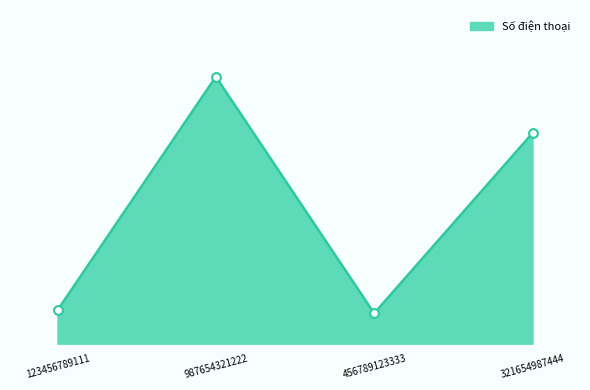

Between 987654321222 and 123456789111, which is larger?

987654321222